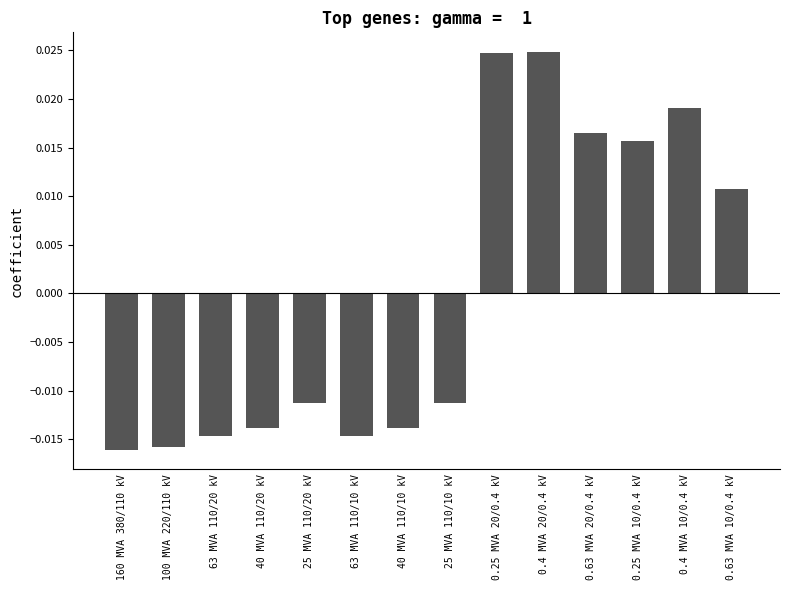

Where does the data first go above 0?

0.25 MVA 20/0.4 kV